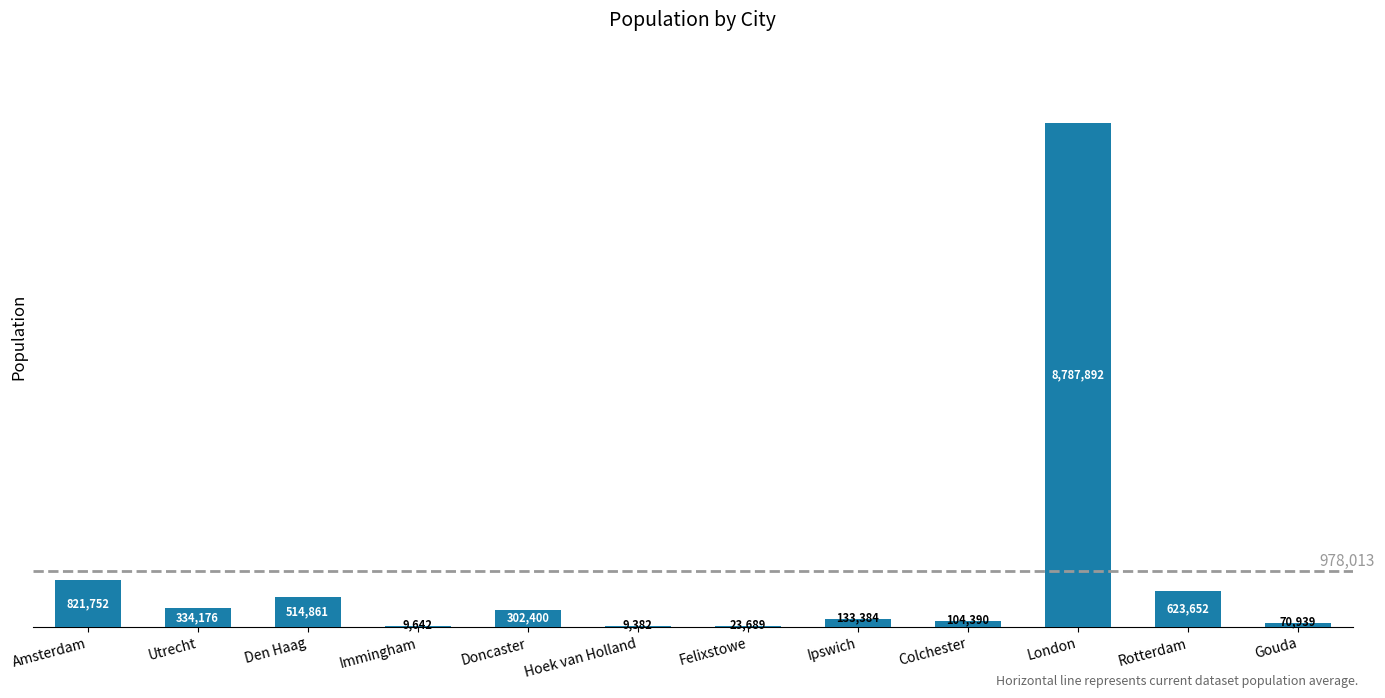

What is the ratio of the value at Utrecht to the value at Amsterdam?

0.4